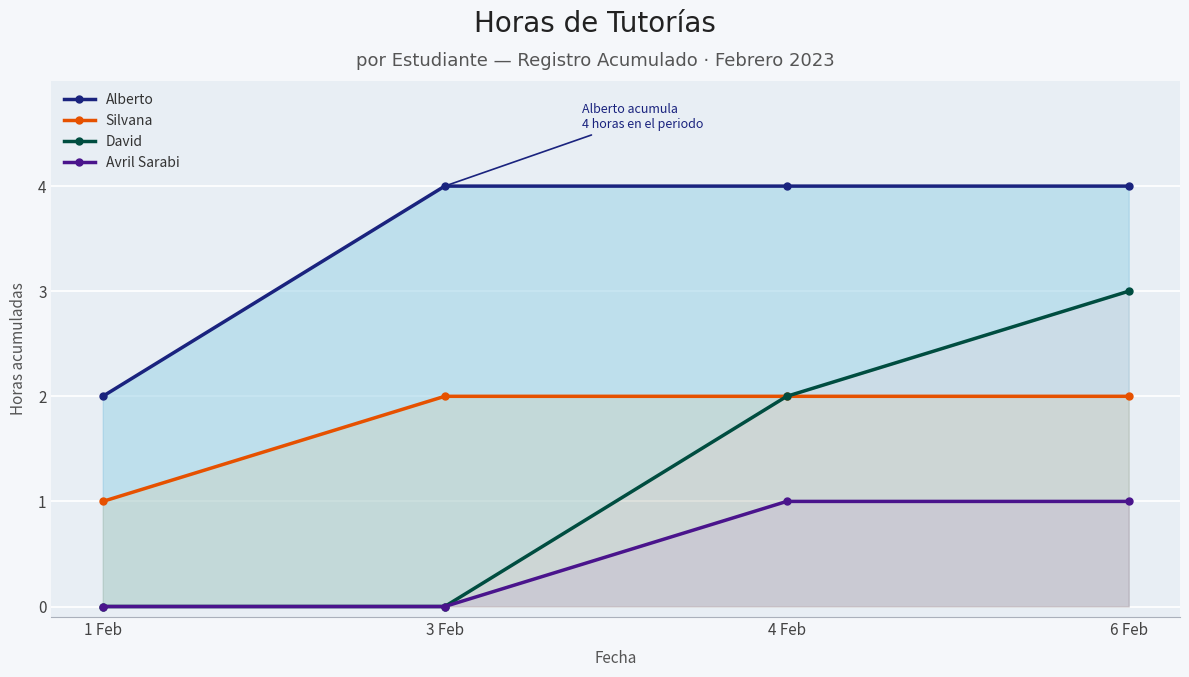

What is the highest value of the Silvana series?

2